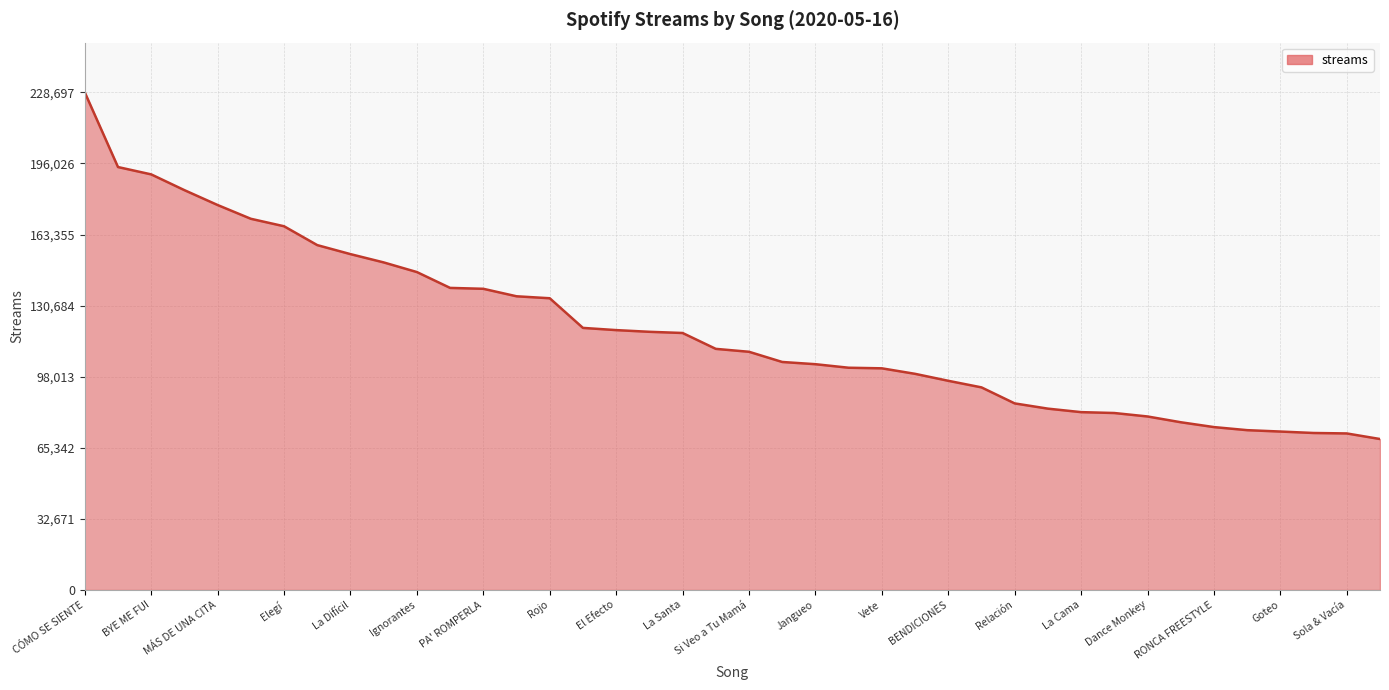

What is the minimum value shown in the chart?

69382